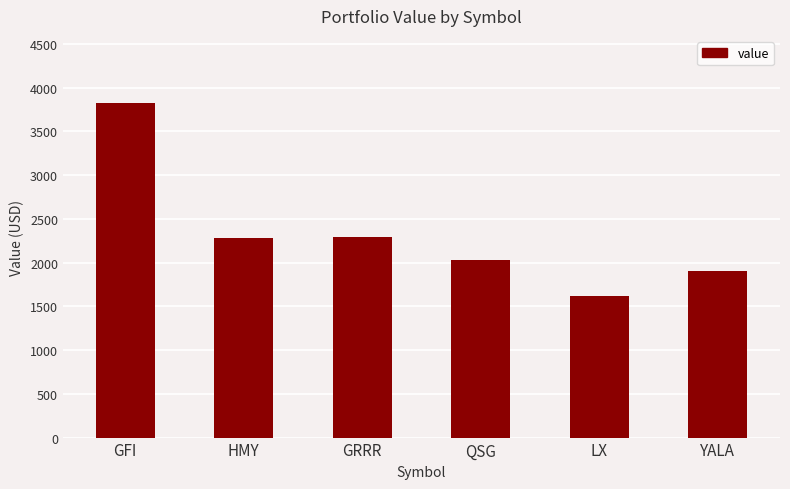

Are the bars grouped side by side (vs. stacked)?

No